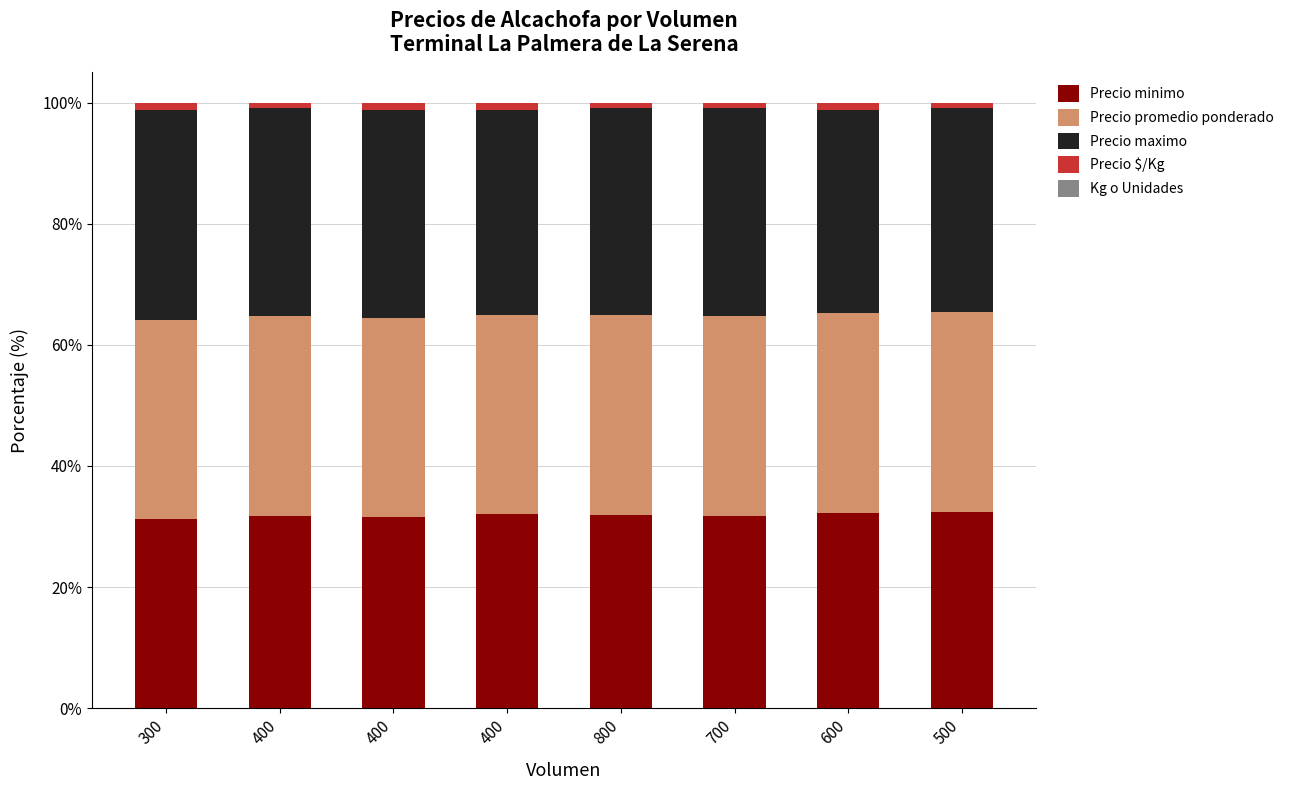

How many distinct data groups are displayed?

5